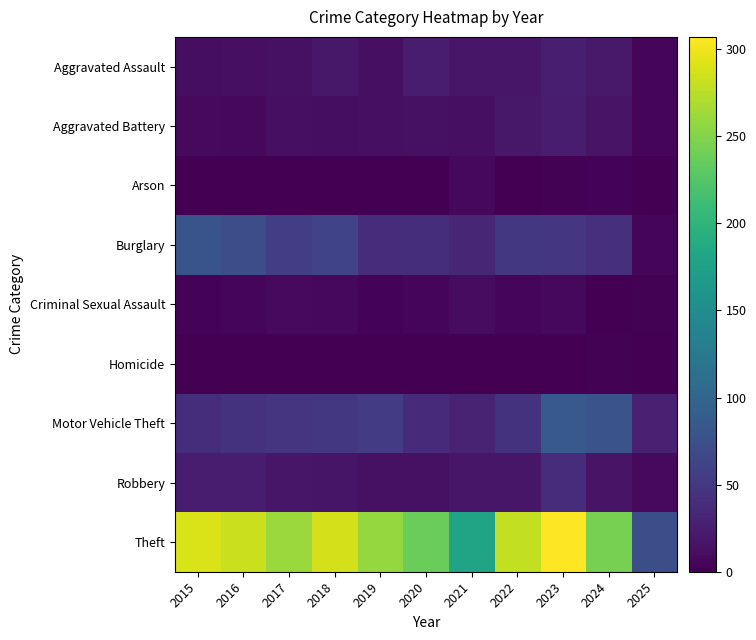

Count the number of categories in the chart.

11